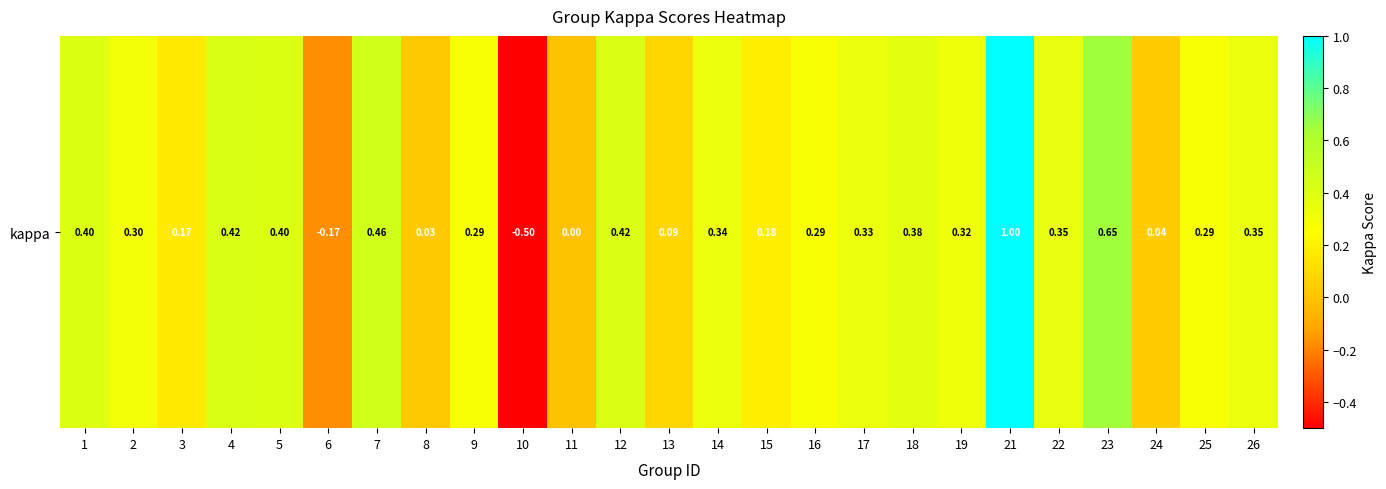

List the labels in order of value, smallest first.

10, 6, 11, 8, 24, 13, 3, 15, 9, 16, 25, 2, 19, 17, 14, 26, 22, 18, 1, 5, 12, 4, 7, 23, 21